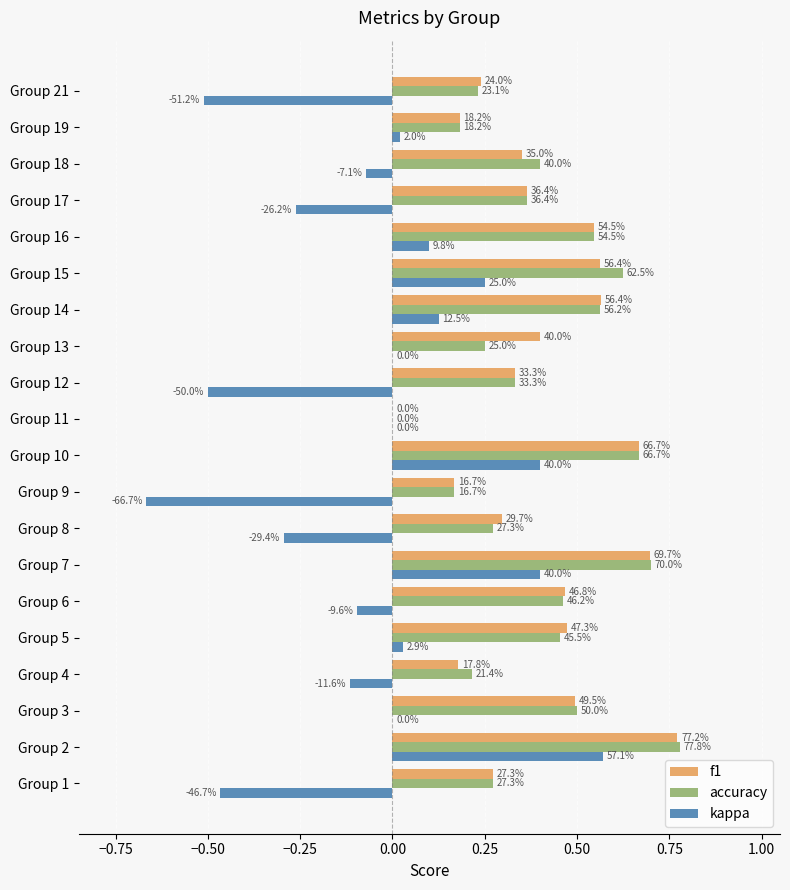

What are all the series names shown in the legend?

f1, accuracy, kappa